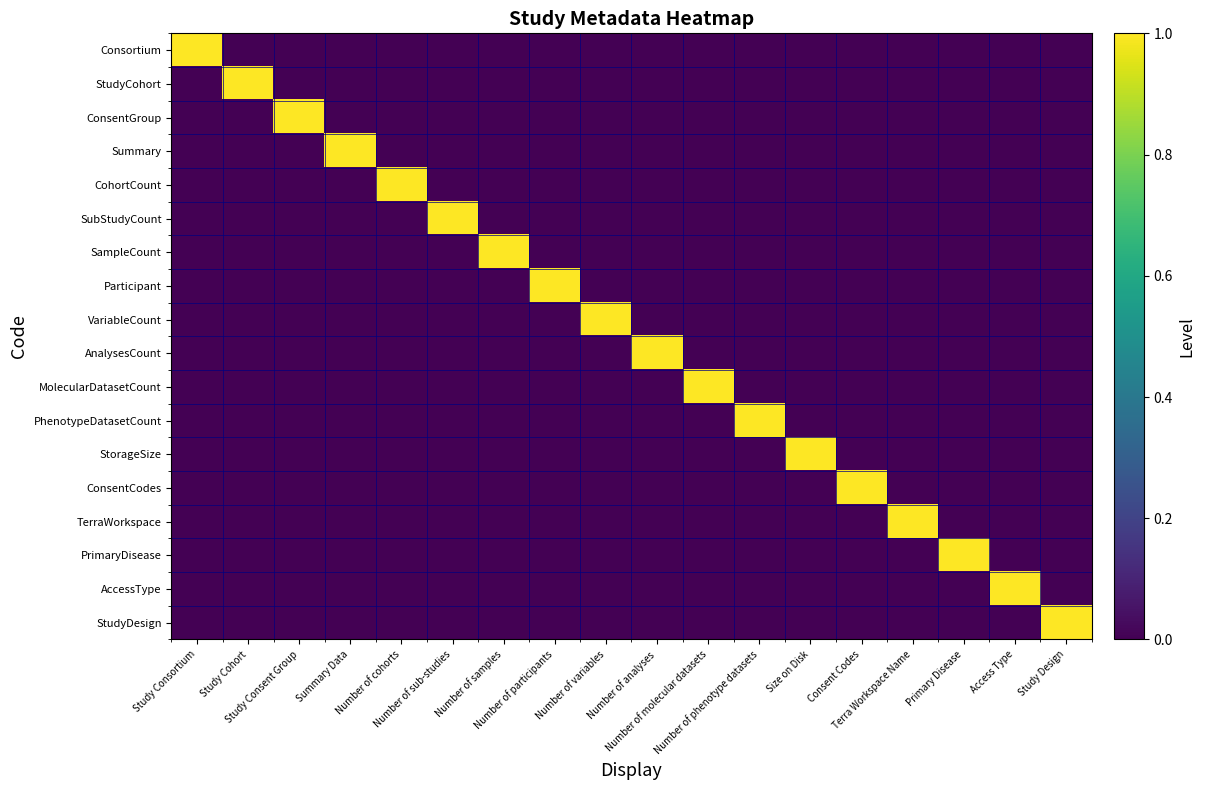

Which series has the largest range (max minus min)?

Consortium